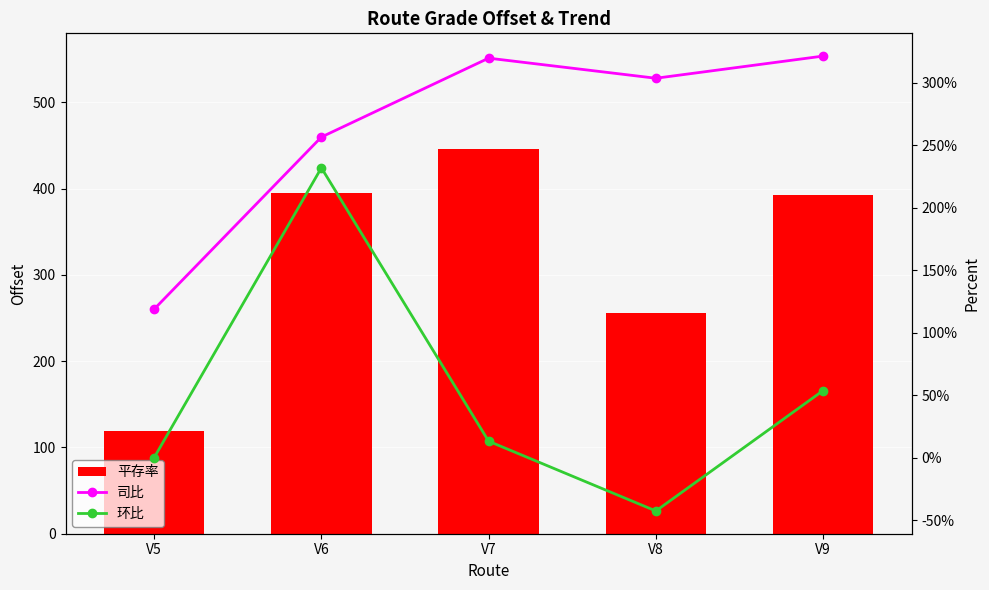

Is the value of 环比 at V9 greater than the value of 平存率 at V6?

No